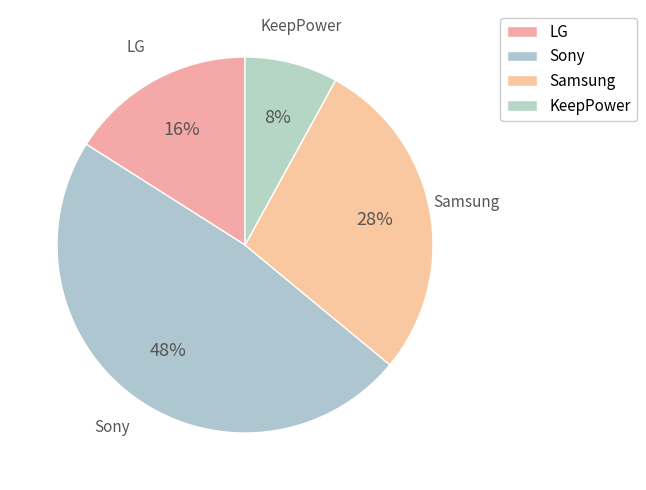

To the nearest percent, what is the combined percentage of KeepPower and Samsung?

36%